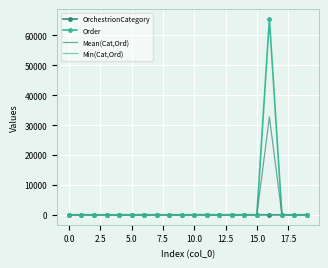

Which series has the widest spread of values?

Order